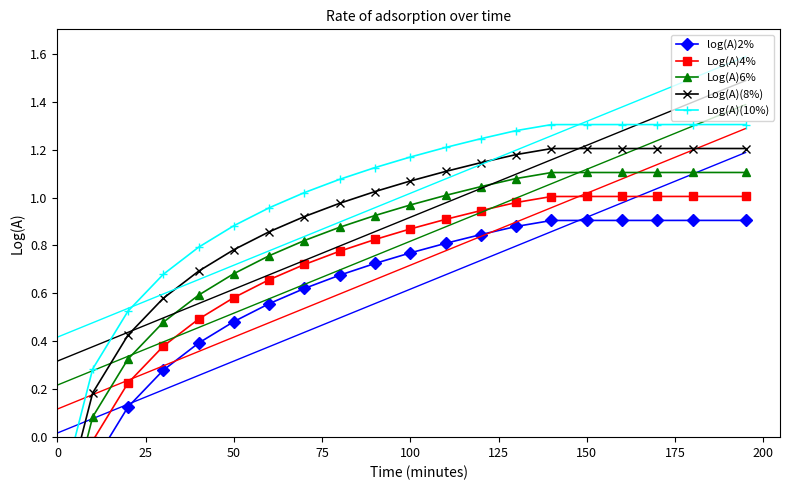

What is the difference between the second highest and minimum values in the Log(A)4% series?

1.6